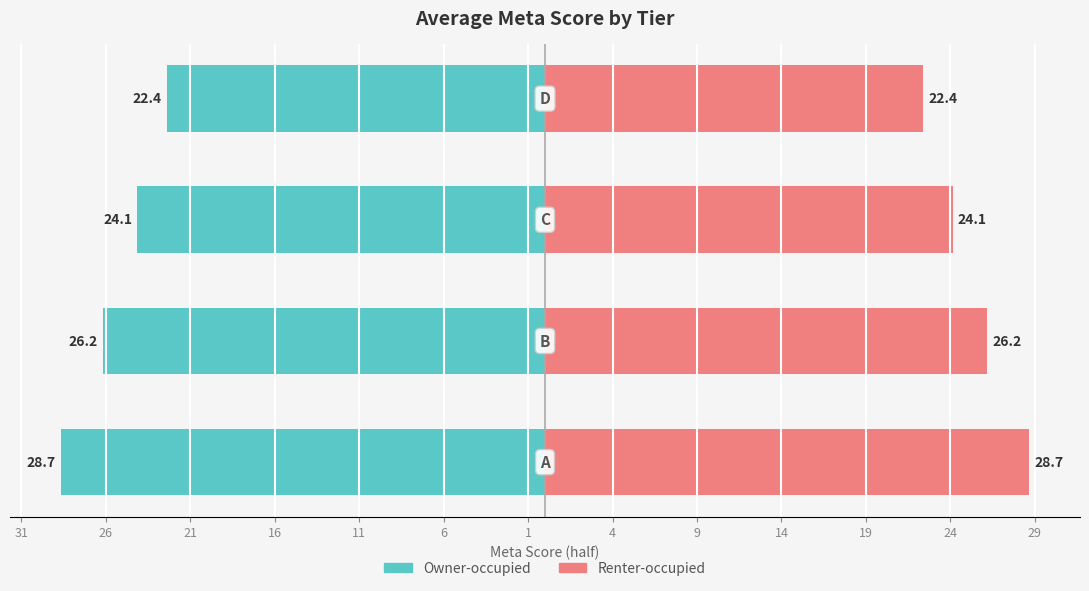

What is the value of the Owner-occupied bar at the 3rd from the left?

-24.1